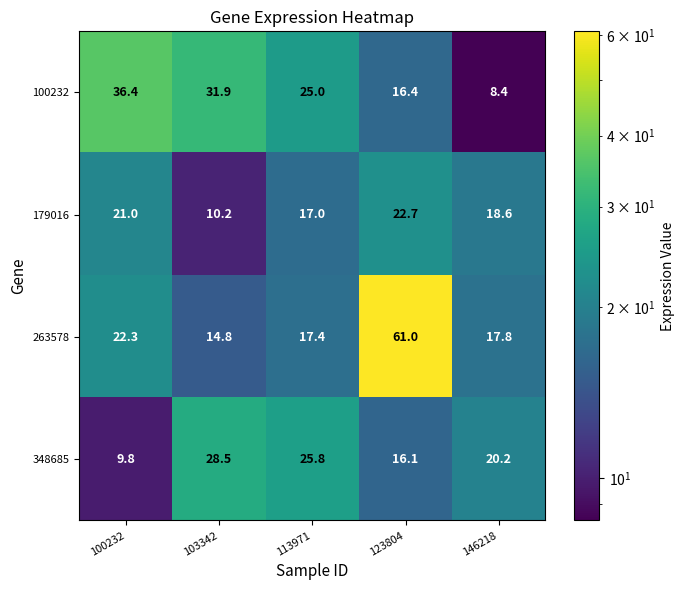

True or false: 263578 has a value of 107.7 at 123804.

False